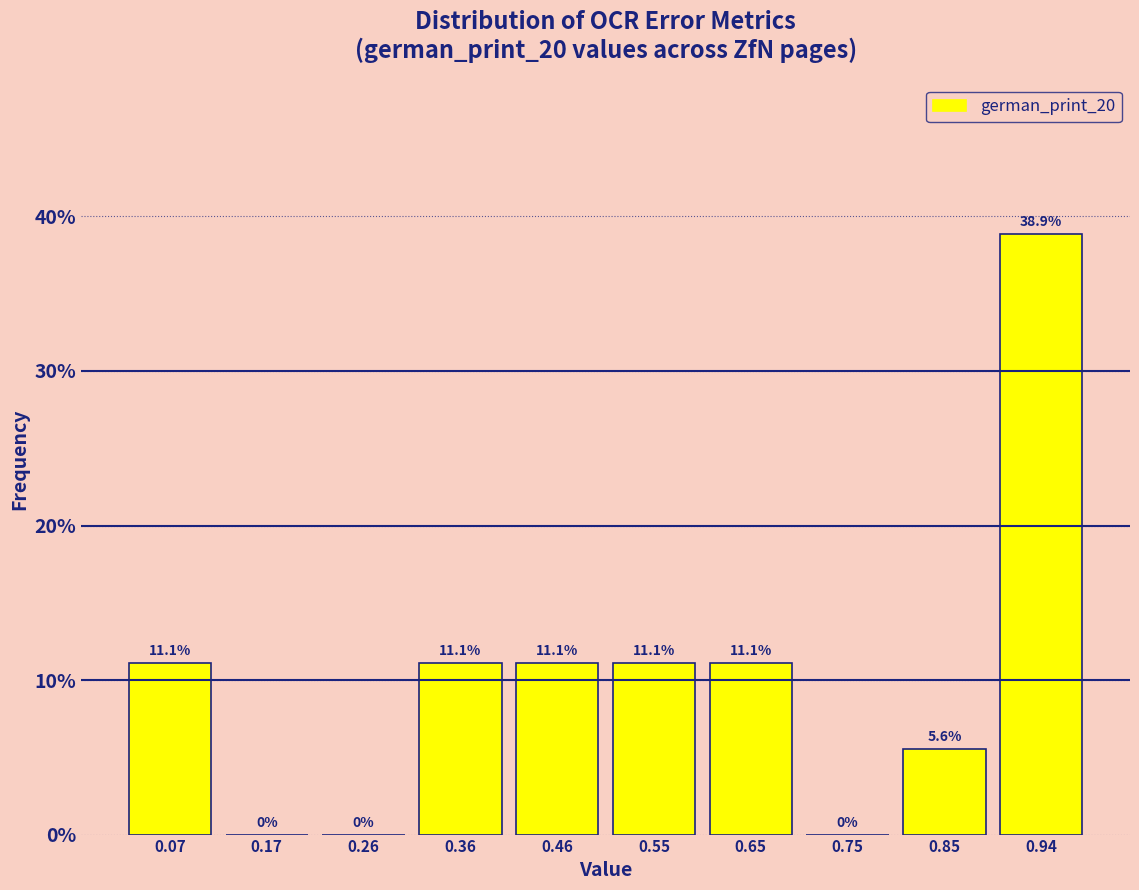

Reading left to right, list every bar in this chart as the range it spans on the x-axis followed by its height. The bar edges are not printed on the chart, so give them approximately, as read against the axis.

0.02 to 0.12: 11.1
0.12 to 0.21: 0.0
0.21 to 0.31: 0.0
0.31 to 0.41: 11.1
0.41 to 0.51: 11.1
0.51 to 0.60: 11.1
0.60 to 0.70: 11.1
0.70 to 0.80: 0.0
0.80 to 0.89: 5.6
0.89 to 0.99: 38.9